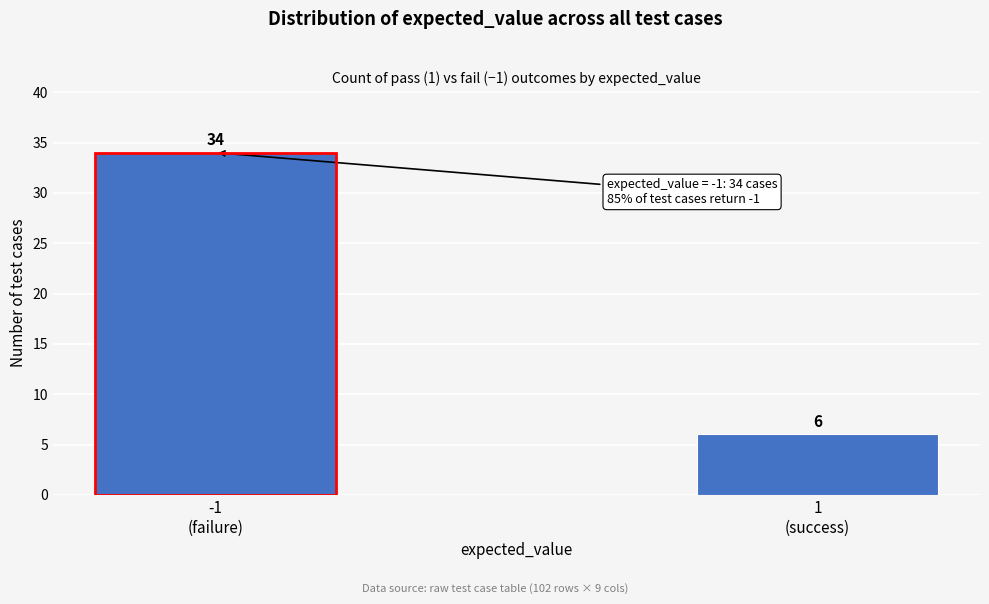

Reading left to right, list all the values displayed in this chart.

34	6